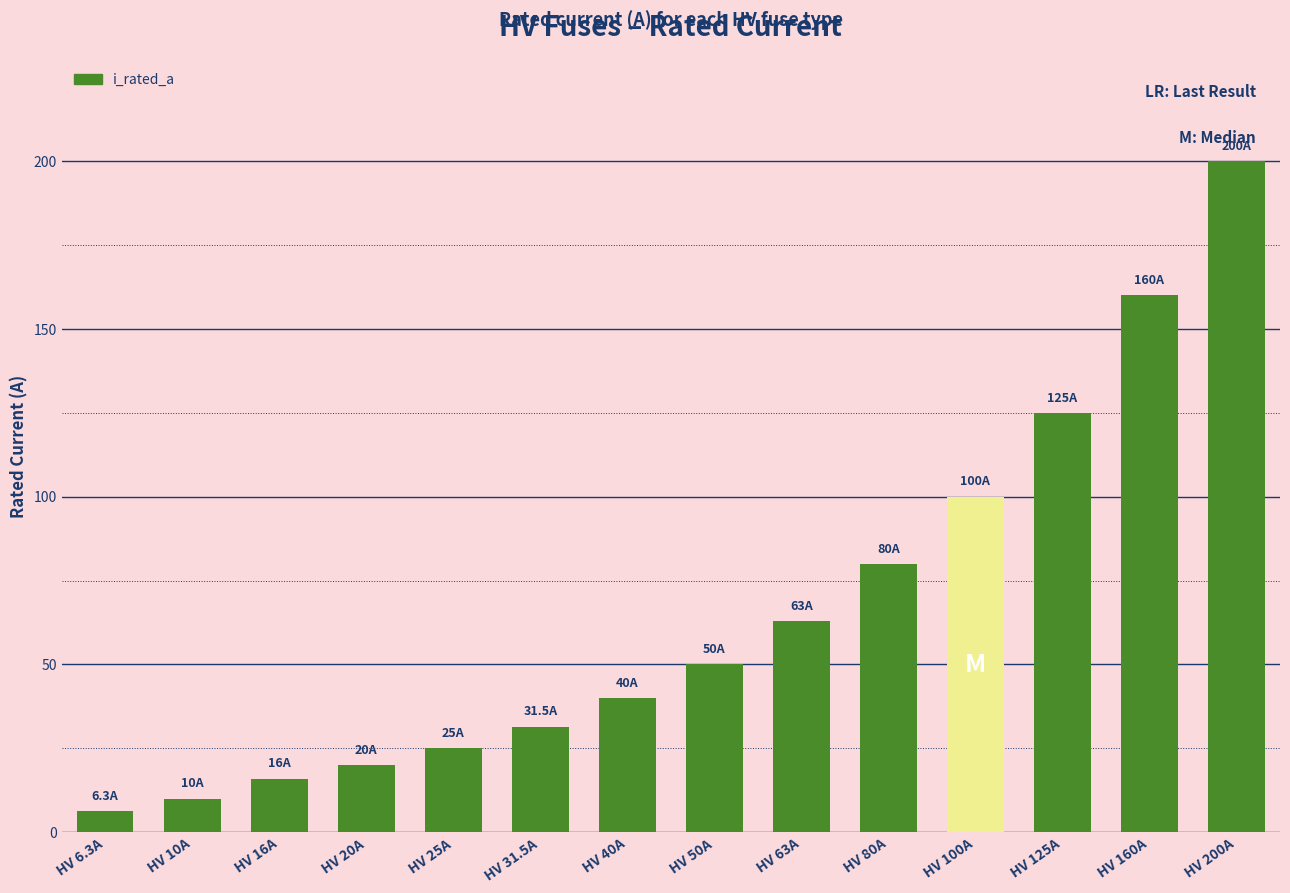

What position from the right is HV 25A?

10